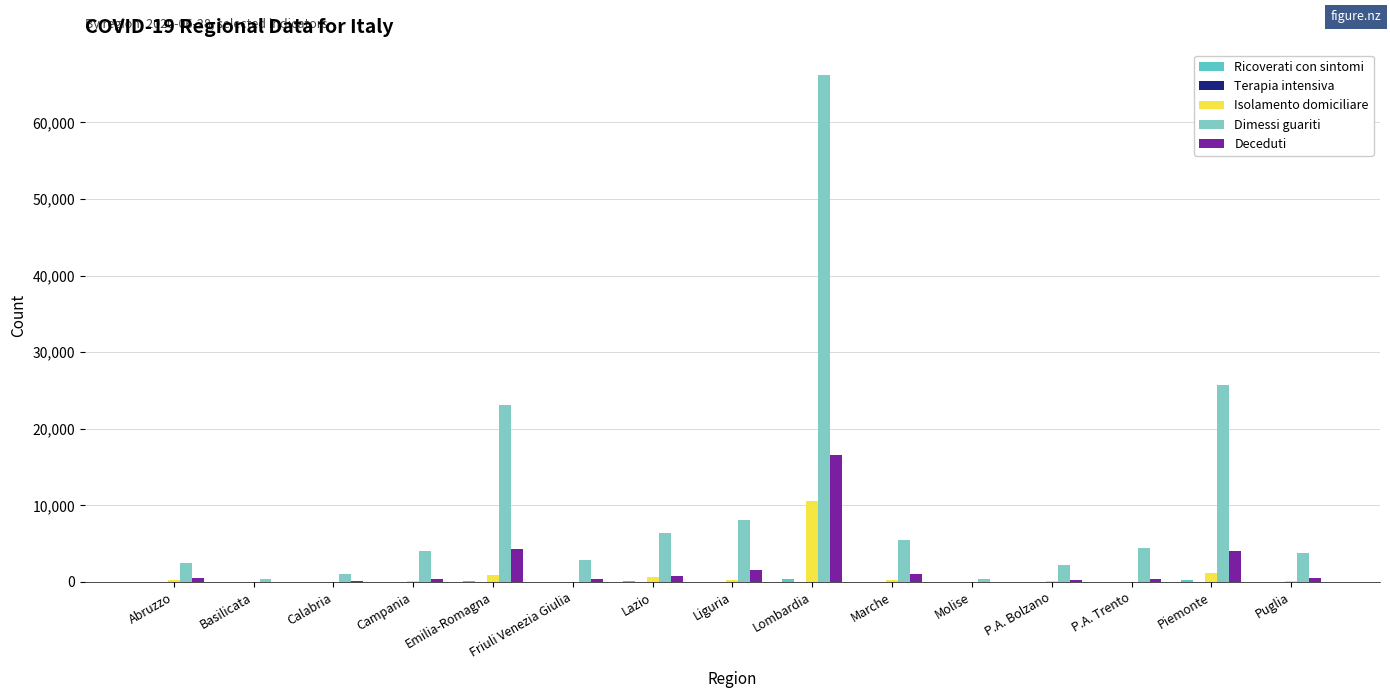

How many groups of bars are there?

15